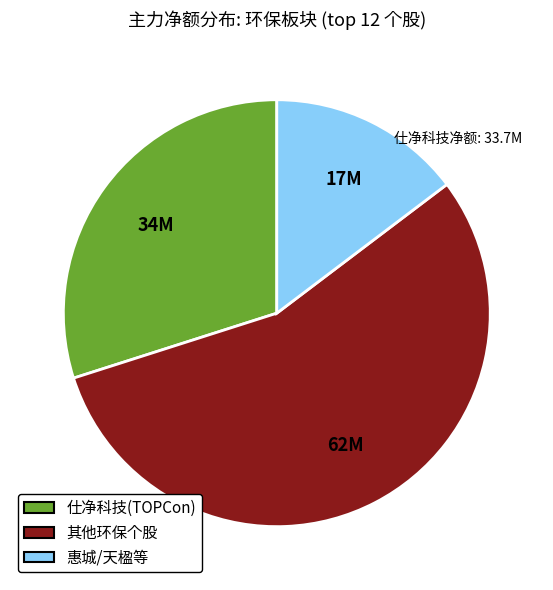

How many segments does this pie chart have?

3